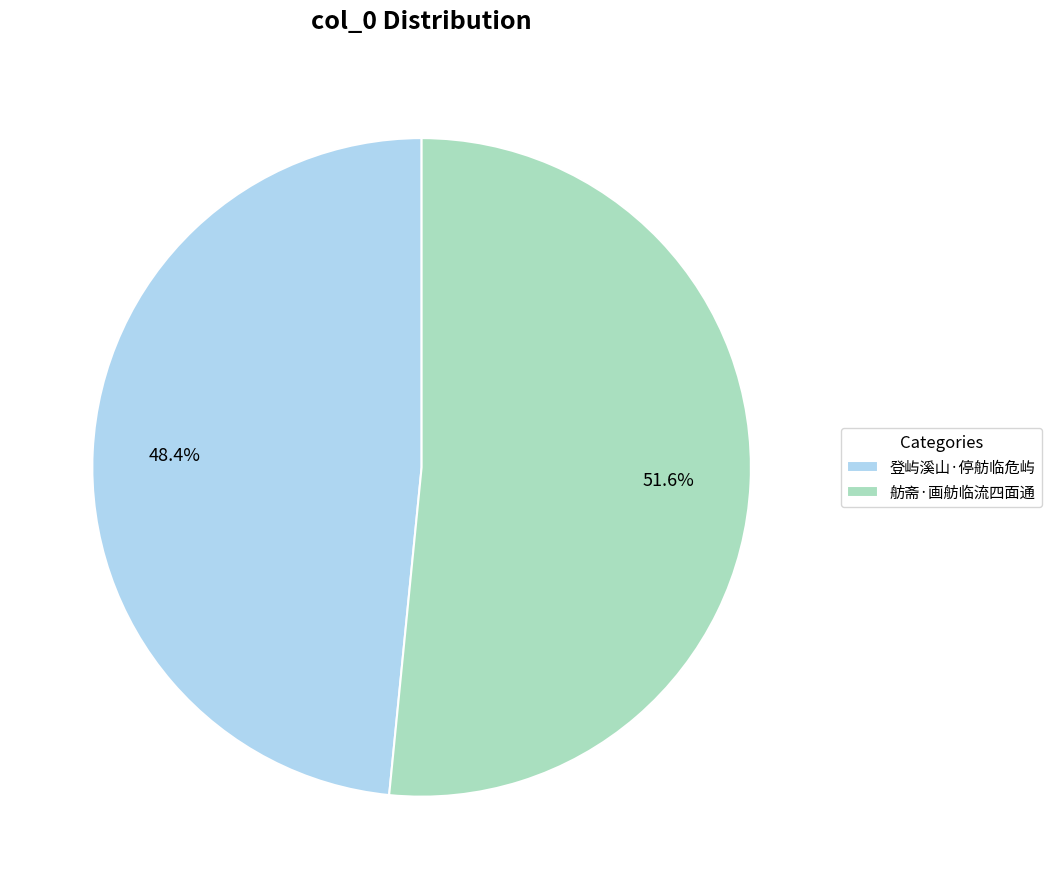

True or false: 舫斋·画舫临流四面通 accounts for 62% of the total.

False